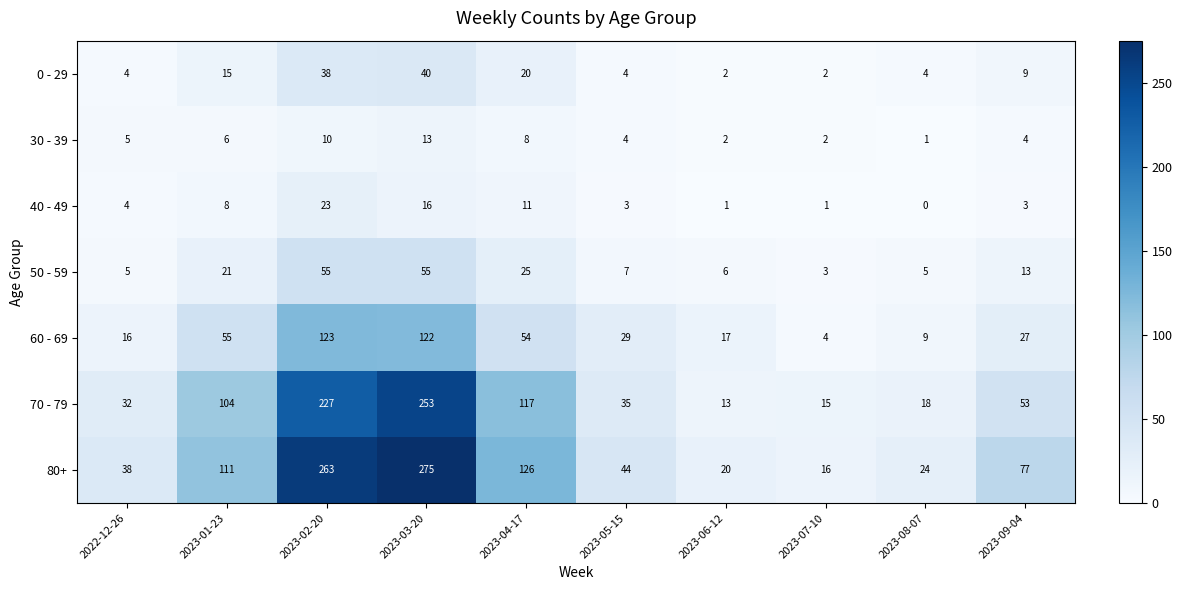

What is the sum of all 30 - 39 values?

55